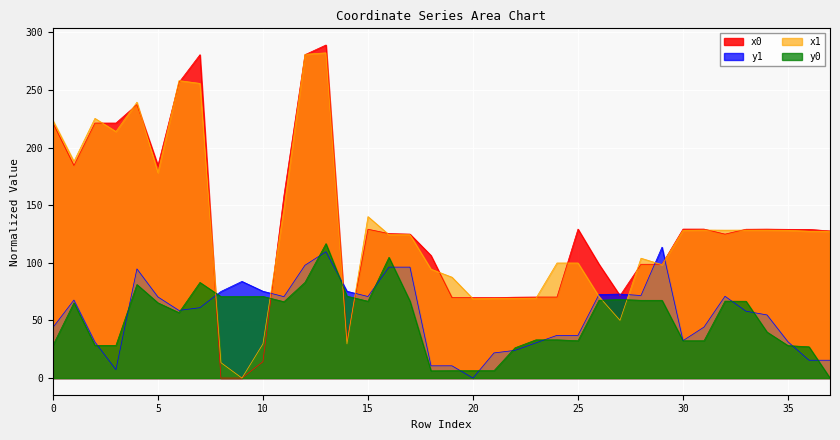

At which category is the sum across all series the highest?

13